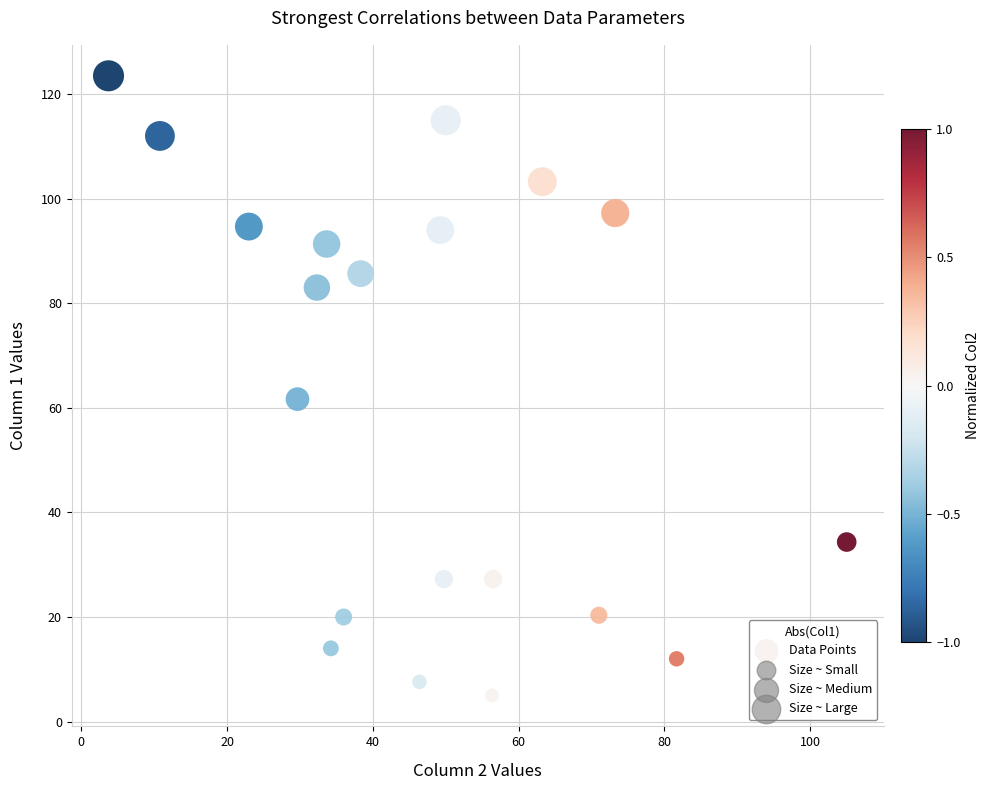

What Y value in the scatter plot is closest to 64?

61.7